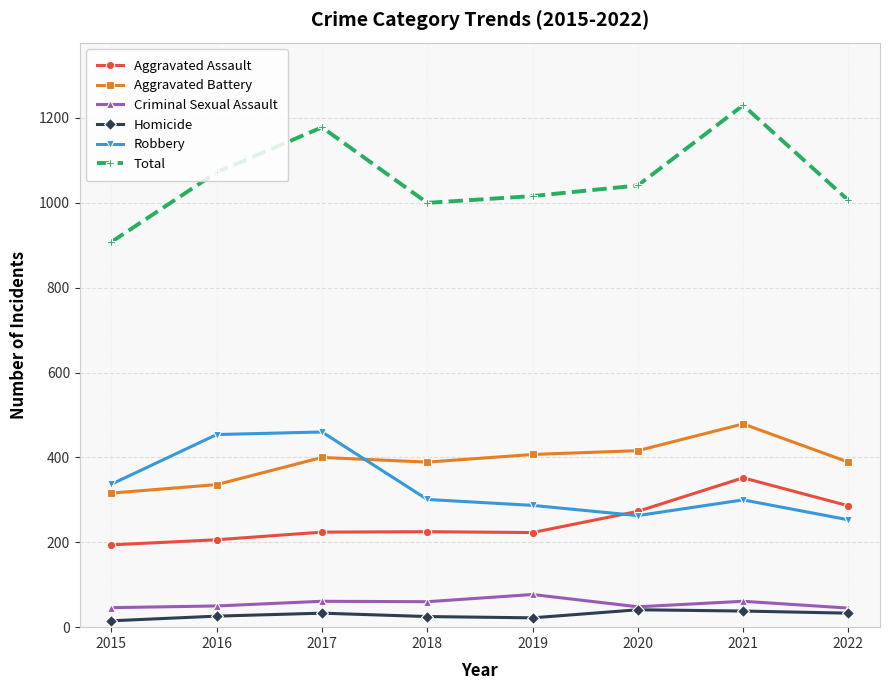

Which series has the largest range (max minus min)?

Total